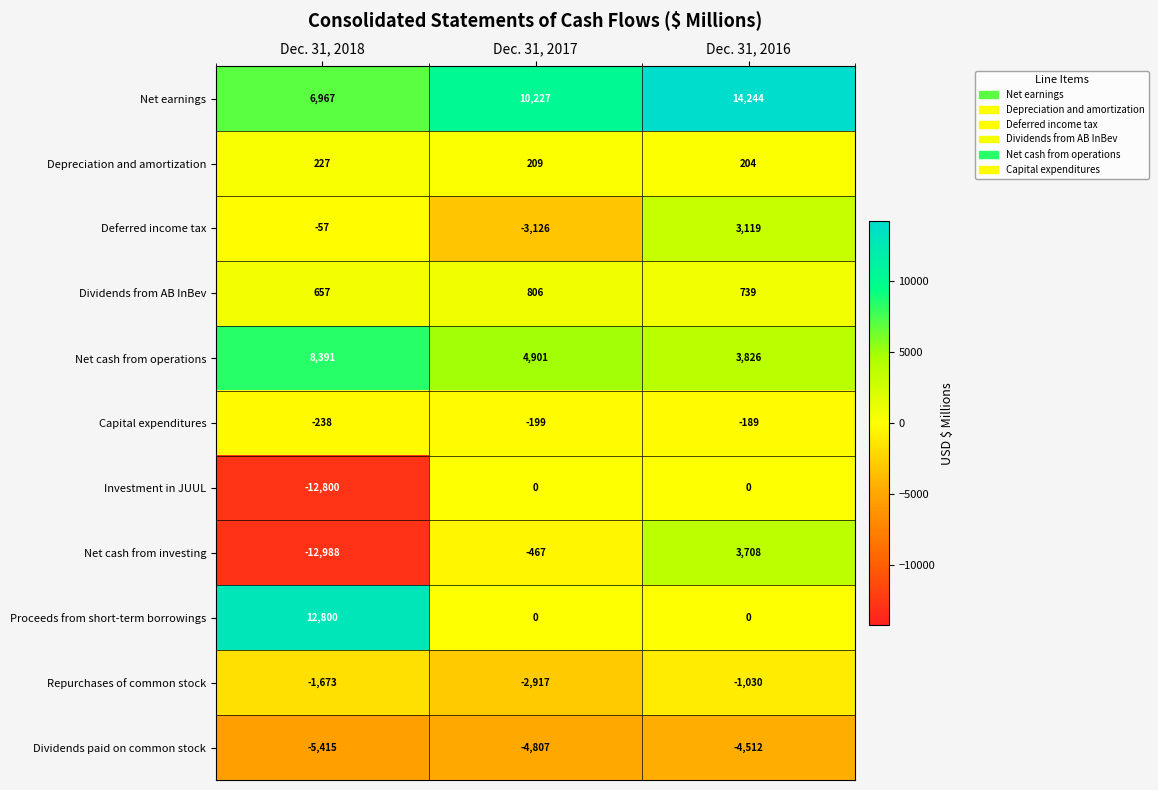

What is the spread (max minus min) of values at Dec. 31, 2016?

18756